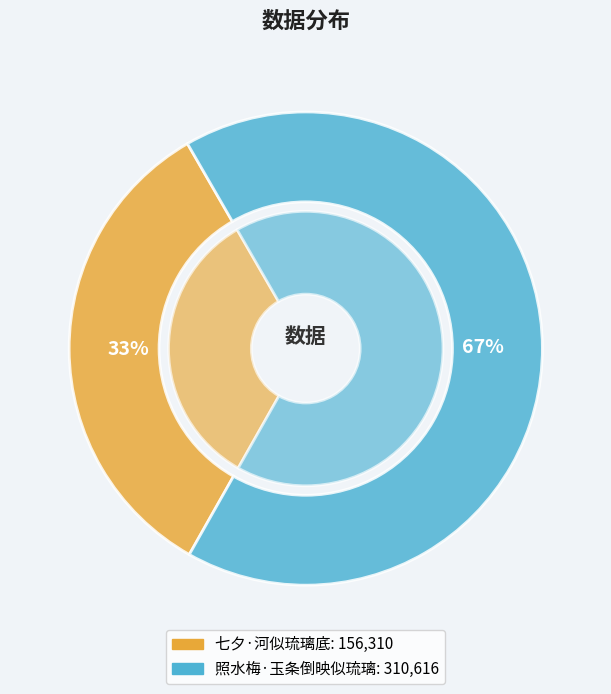

Combined, what portion of the pie is 照水梅·玉条倒映似琉璃 and 七夕·河似琉璃底?

100.0%